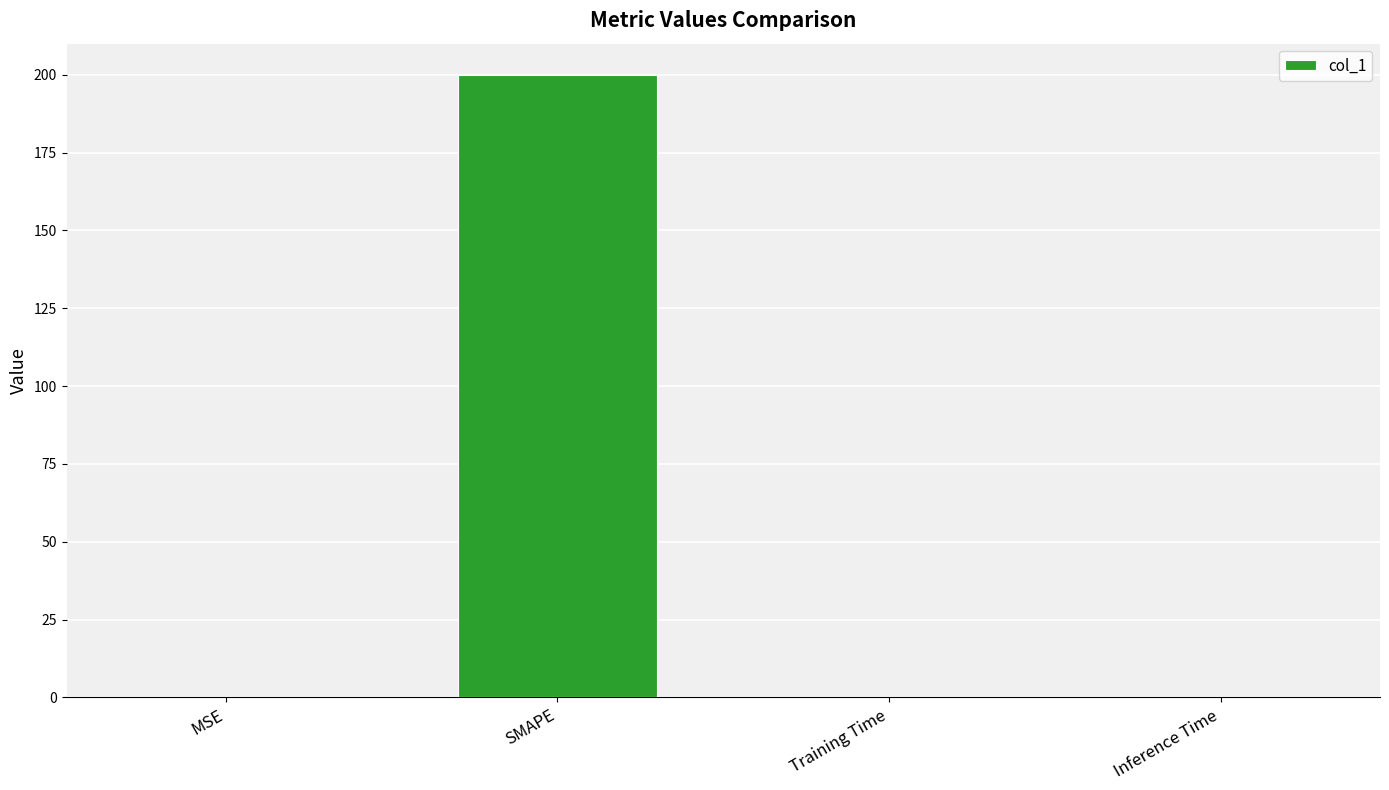

The value at SMAPE is 122.4. True or false?

False